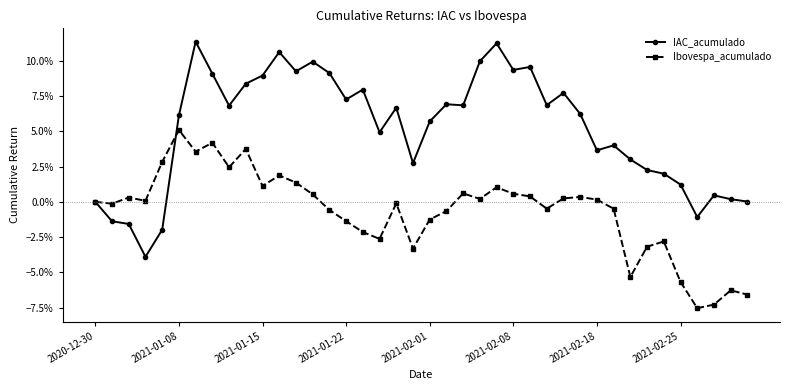

True or false: Ibovespa_acumulado and IAC_acumulado intersect in this chart.

True